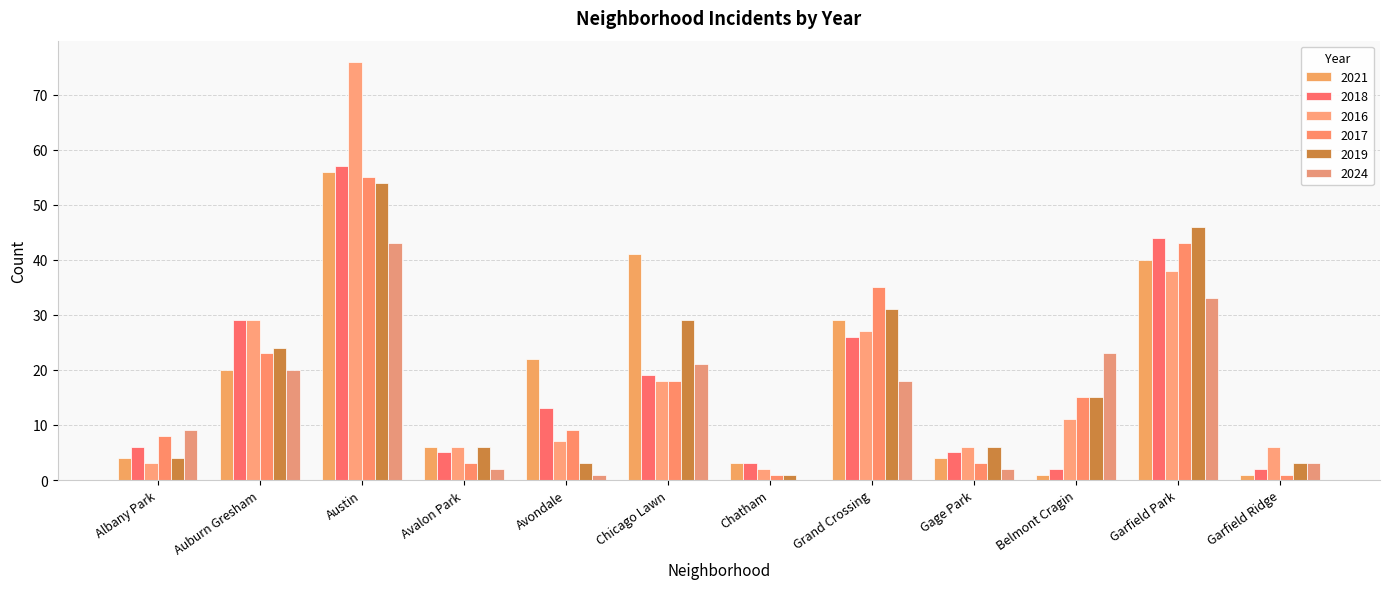

Count the number of categories in the chart.

12